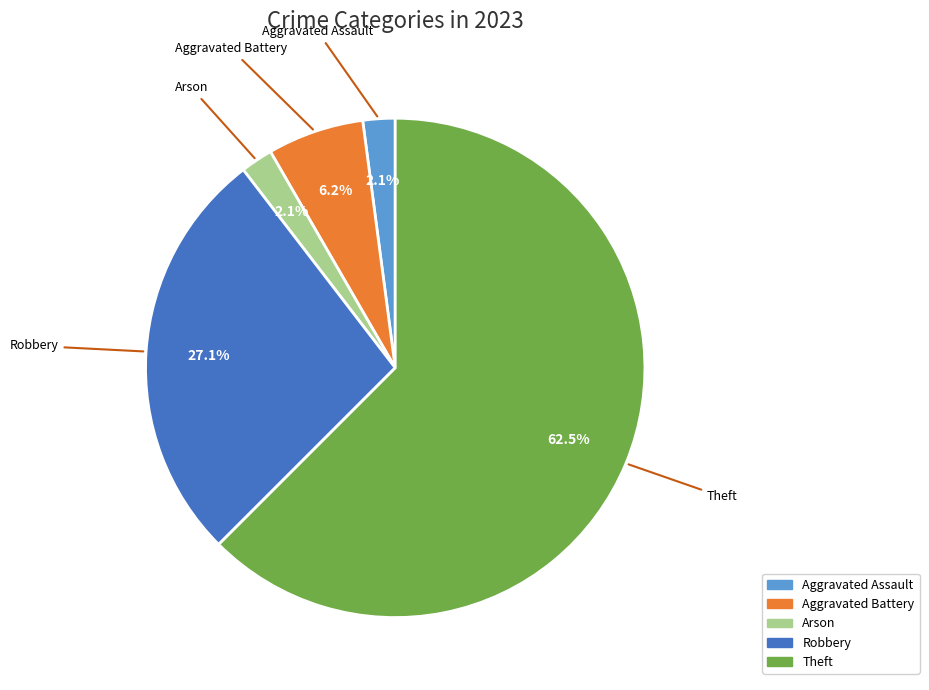

Is there any slice that represents more than half of the pie?

Yes